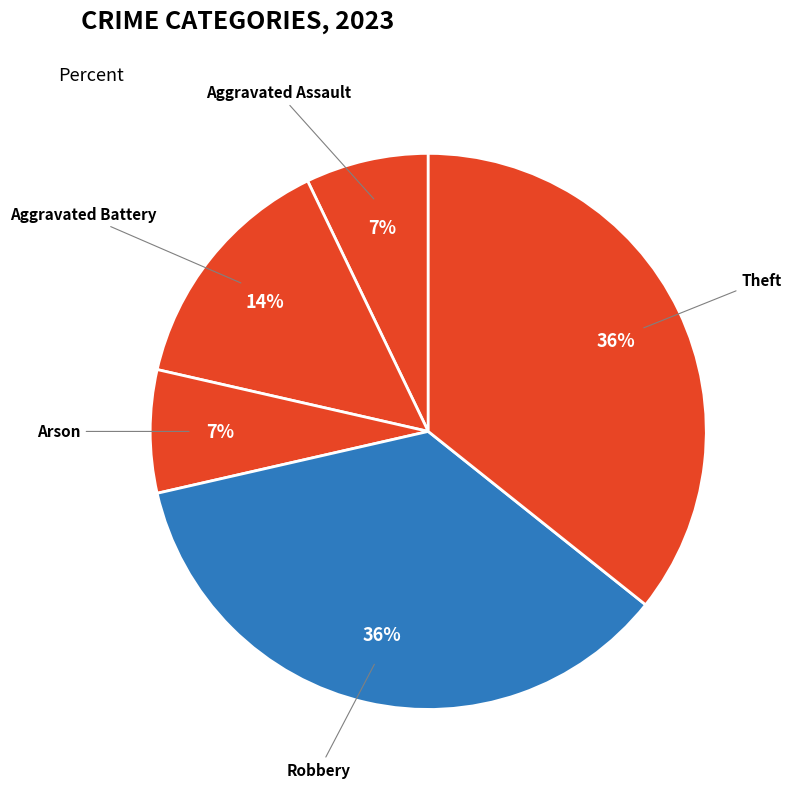

Count the number of slices in the pie.

5